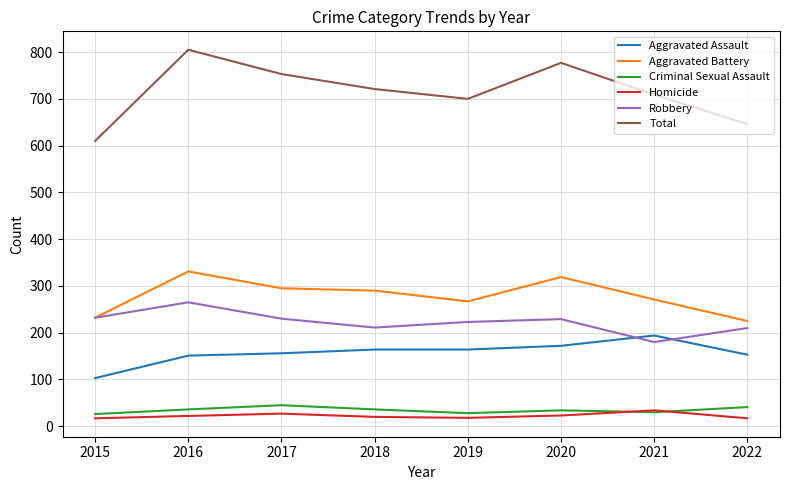

Read the Robbery value at 2018.

211